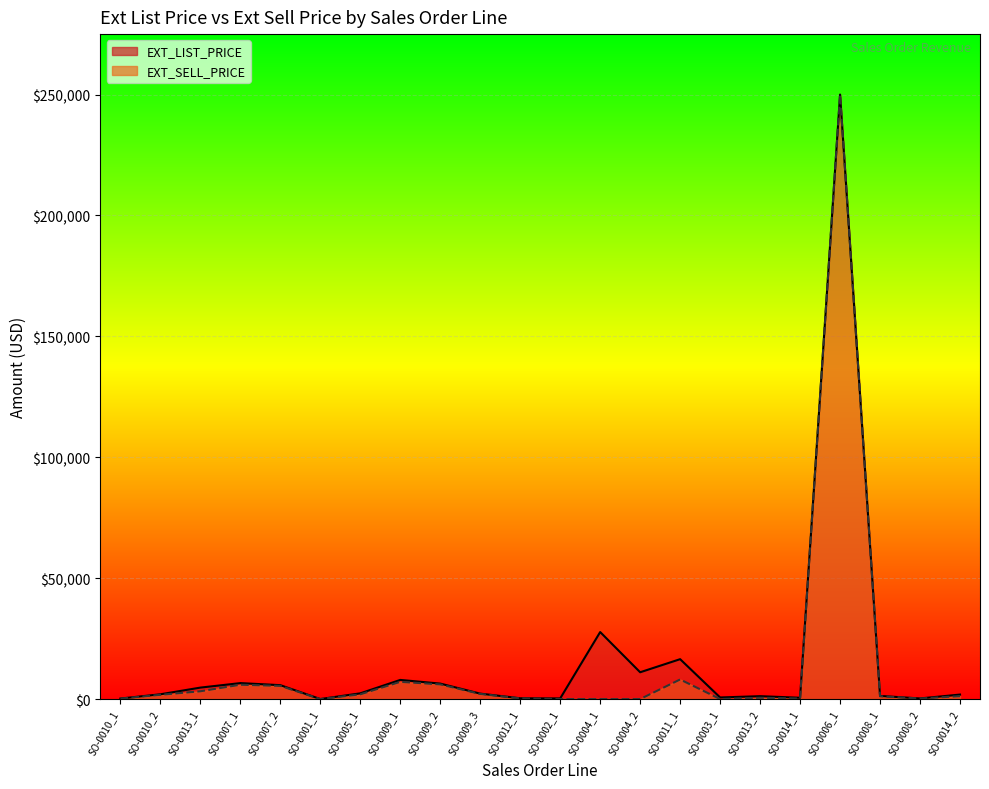

What is the total value across all series at SO-0014_1?

774.0